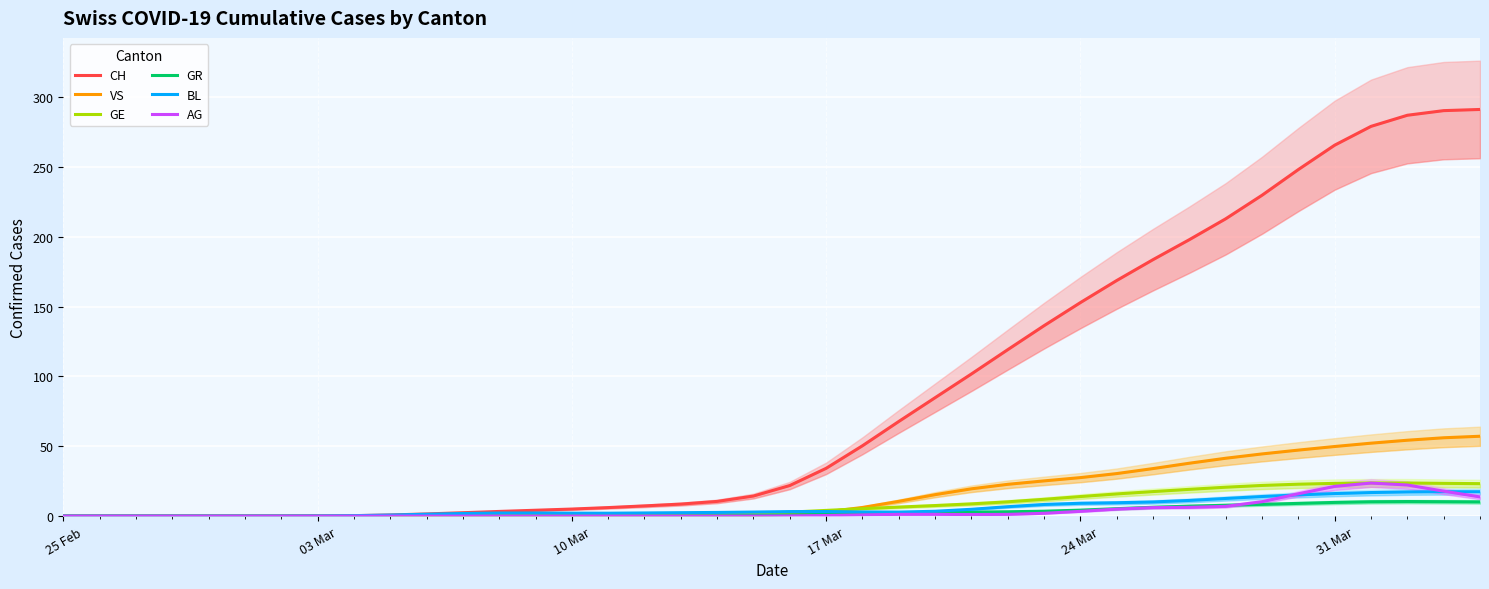

How many categories are shown in the chart?

40